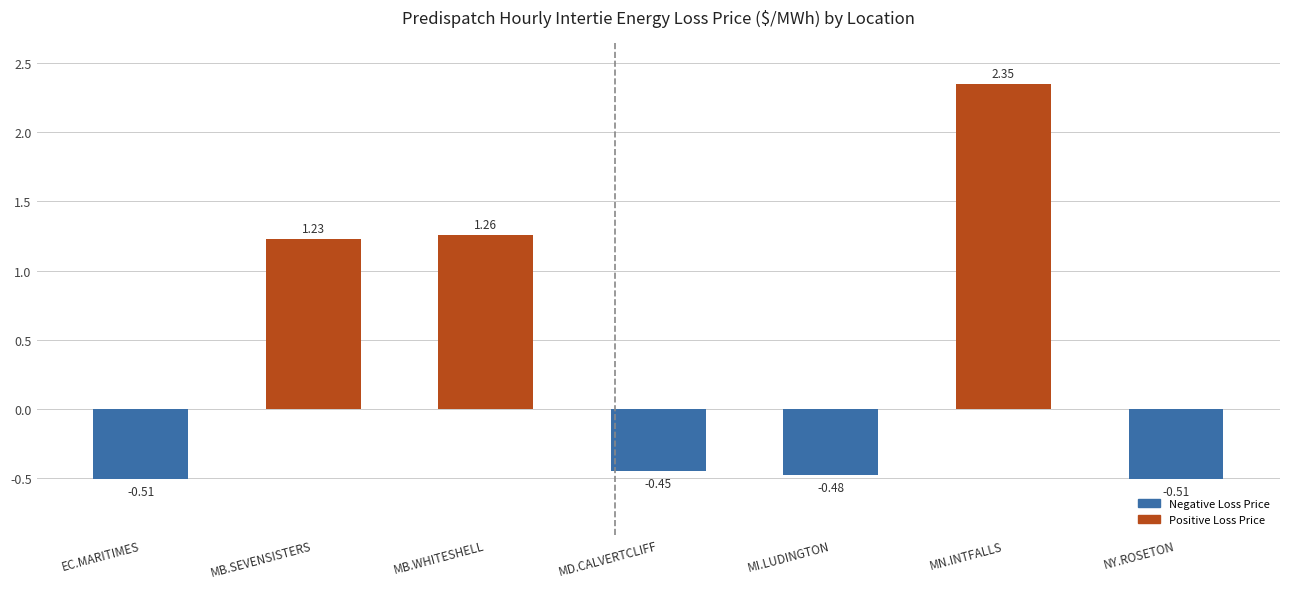

How many negative values are there?

4